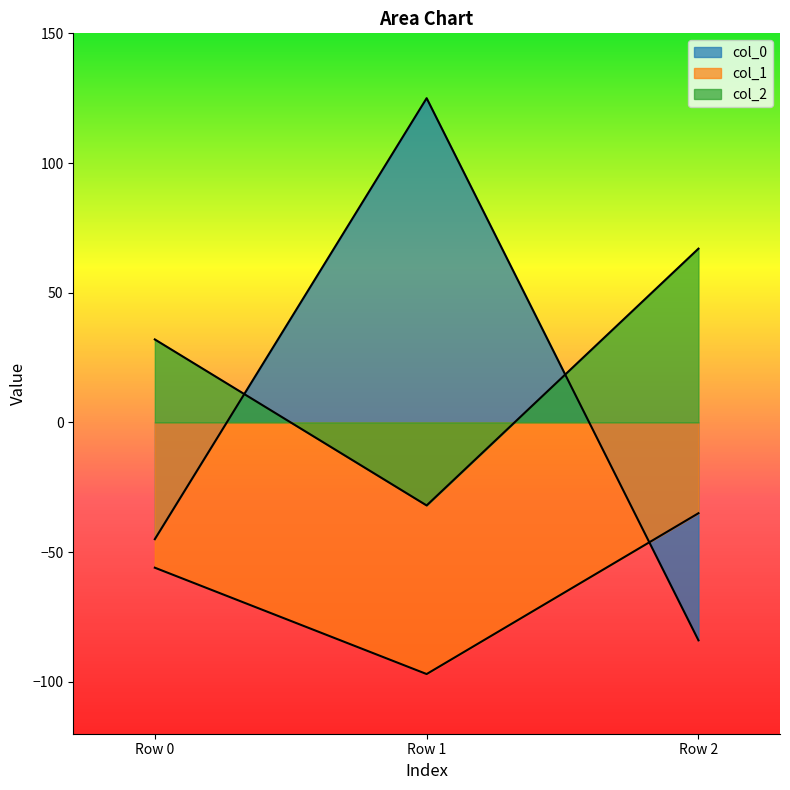

How many categories are shown in the chart?

3